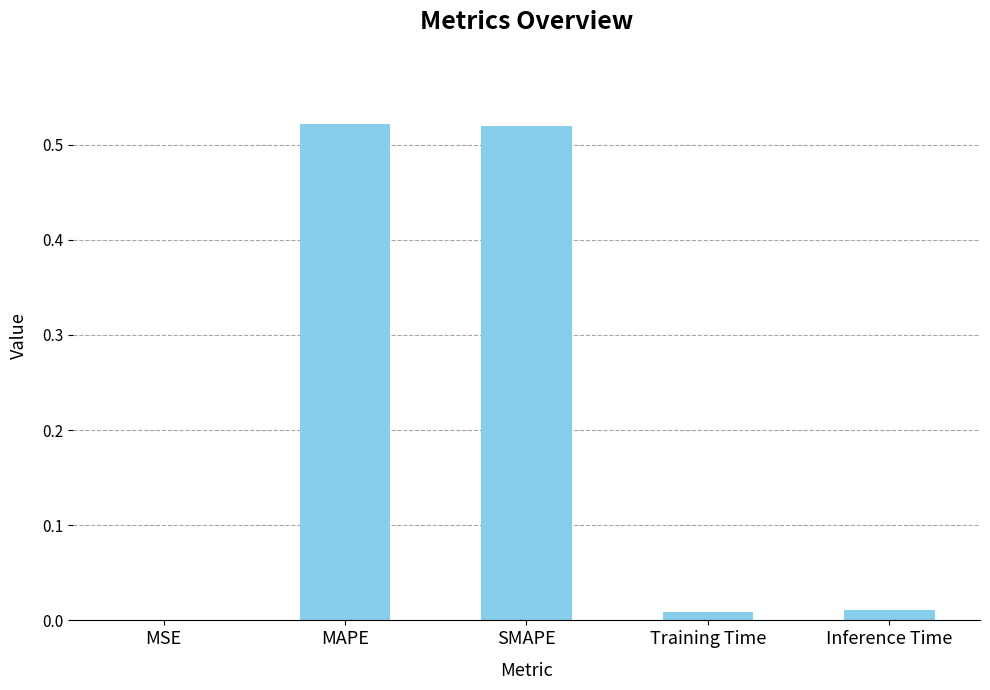

The value at SMAPE is 0.2. True or false?

False